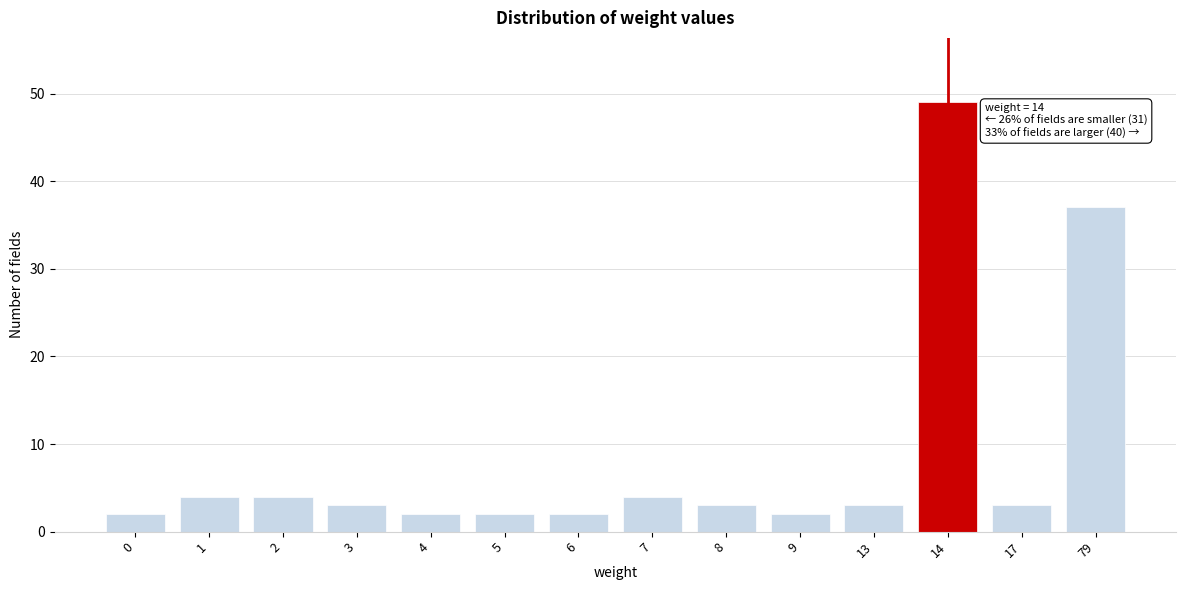

Reading right to left, transcribe all the data shown in this chart.

37	3	49	3	2	3	4	2	2	2	3	4	4	2